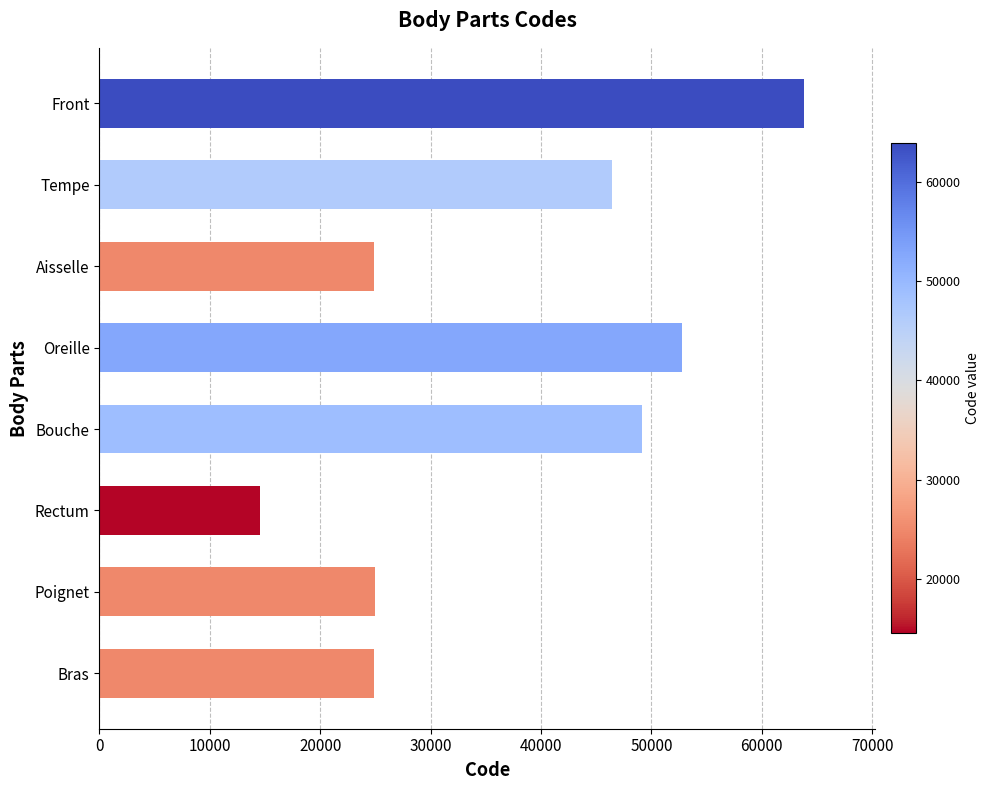

How many data points are less than 46450?

4